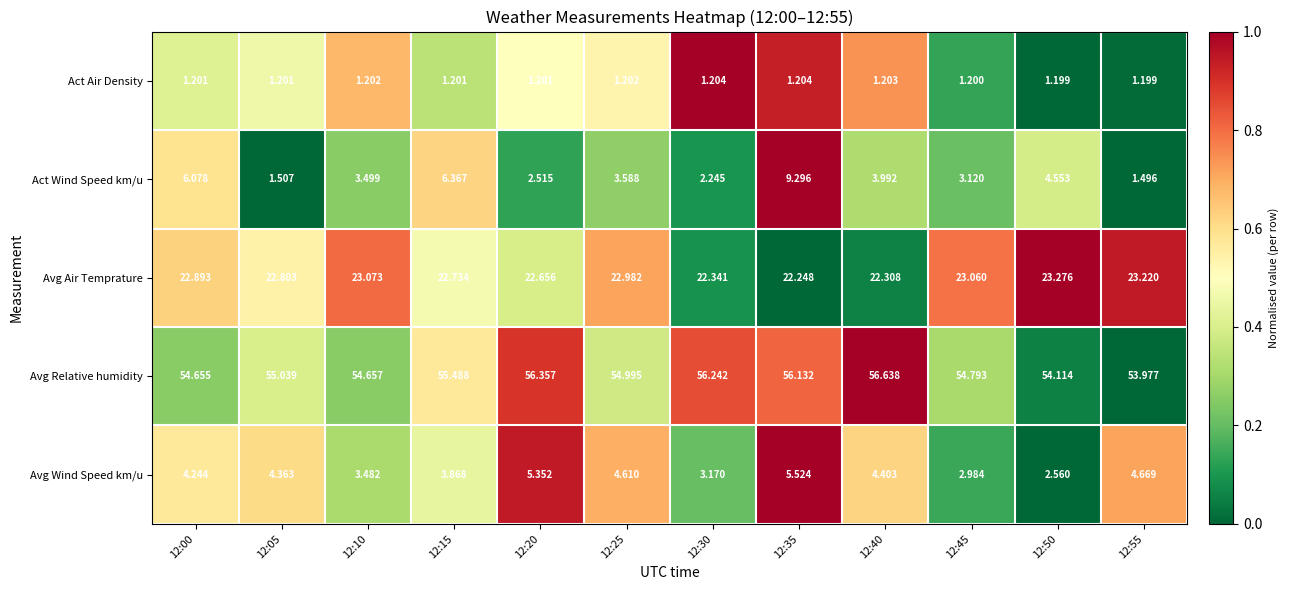

How many categories are shown in the chart?

12